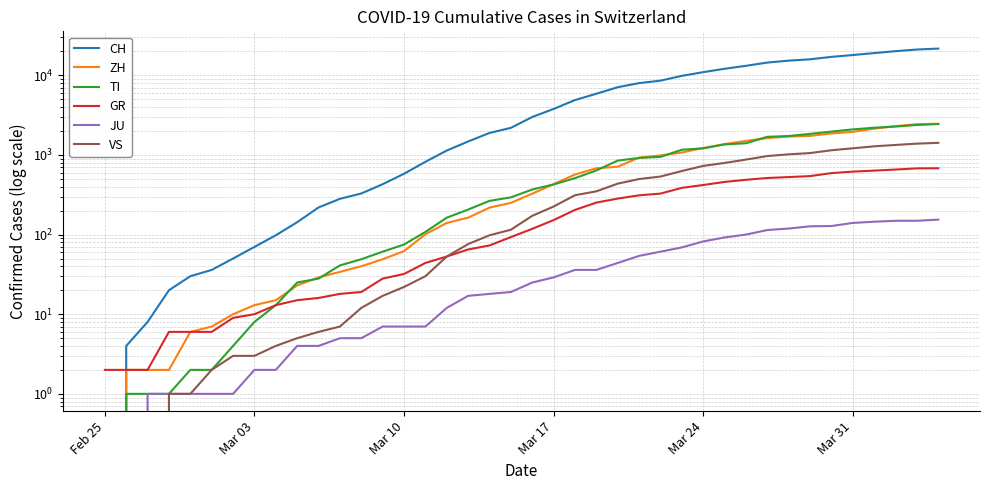

Where is ZH nearest to the value 1230?

Mar 24